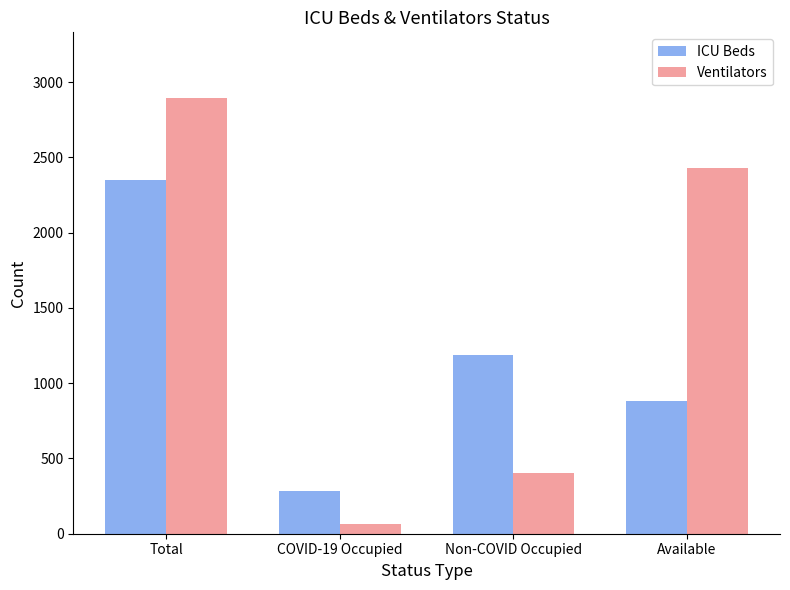

What is the difference between the maximum and second lowest values in the Ventilators series?

2495